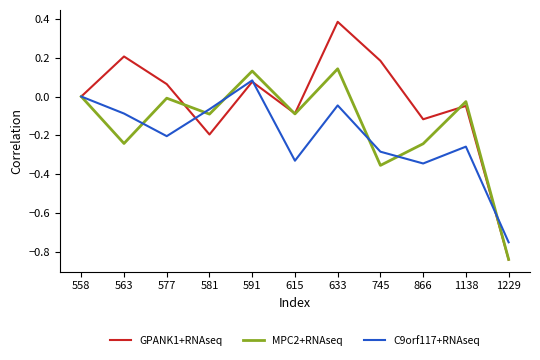

How many categories are shown in the chart?

11